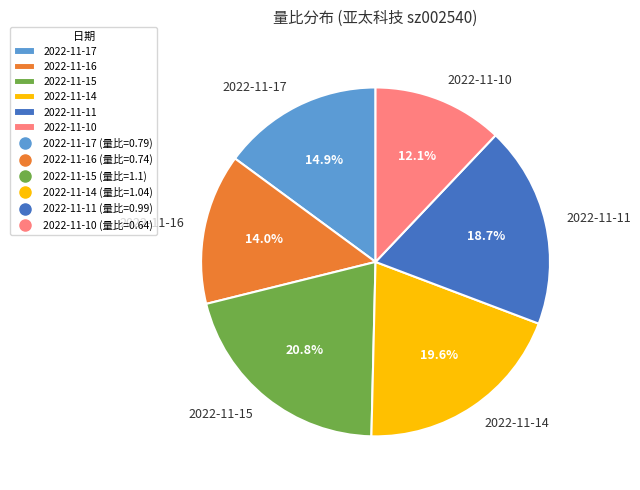

What is the total percentage of 2022-11-17 and 2022-11-15?

35.7%